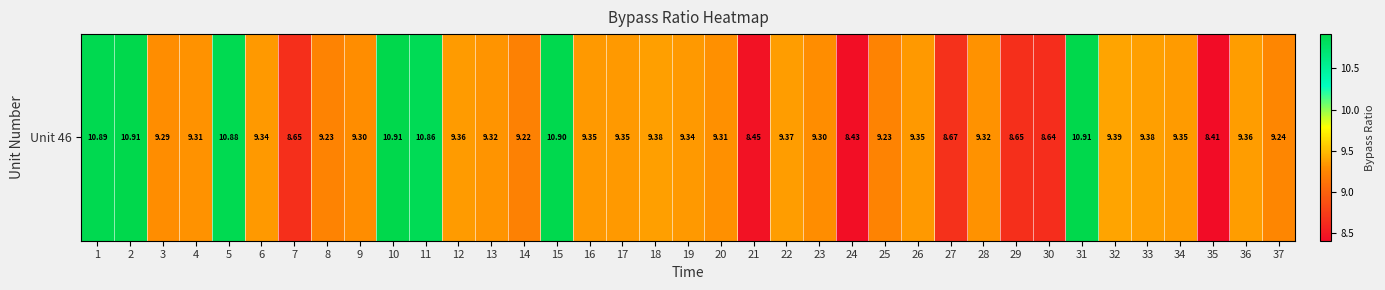

At which label does the data first exceed 9?

1